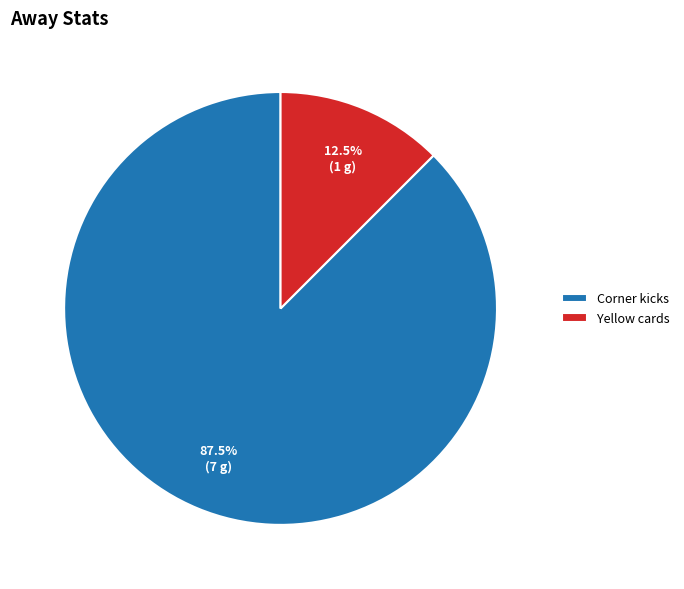

Which slice is the largest?

Corner kicks